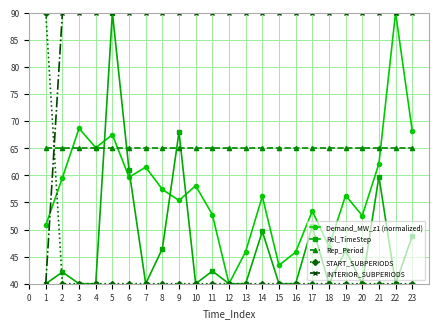

Which series ends up on top after the final intersection of Demand_MW_z1 (normalized) and Rel_TimeStep?

Demand_MW_z1 (normalized)